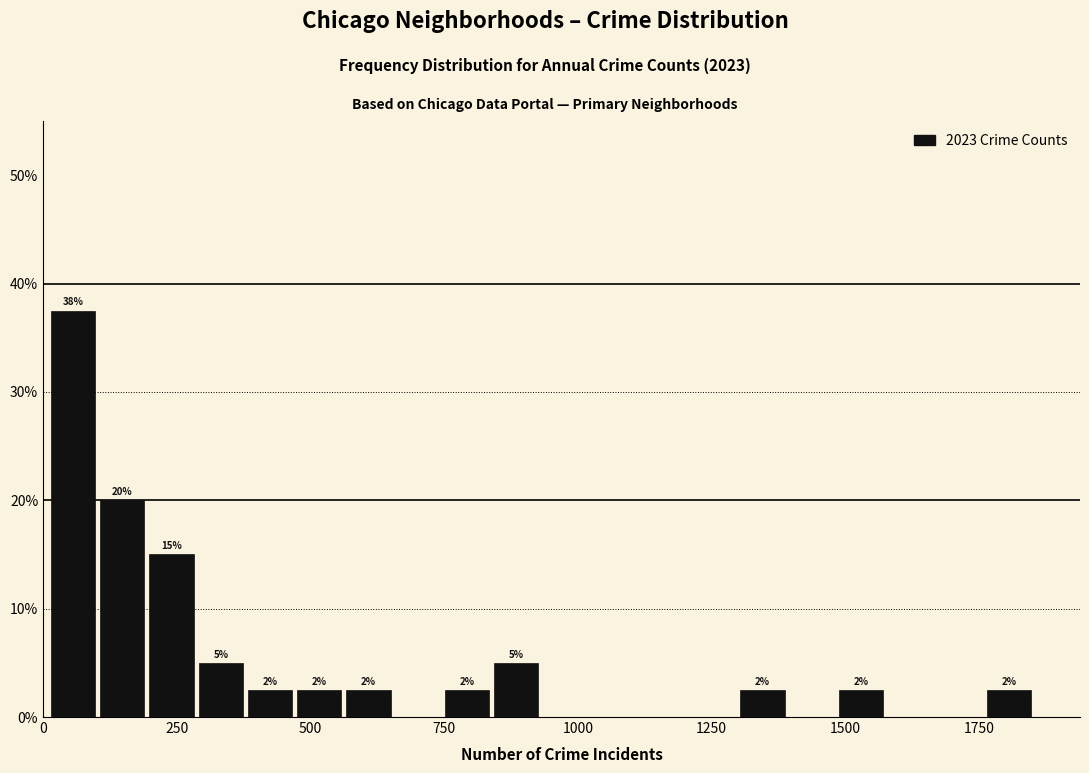

Read against the x-axis, roughly where is the centre of the tallest bar?

50